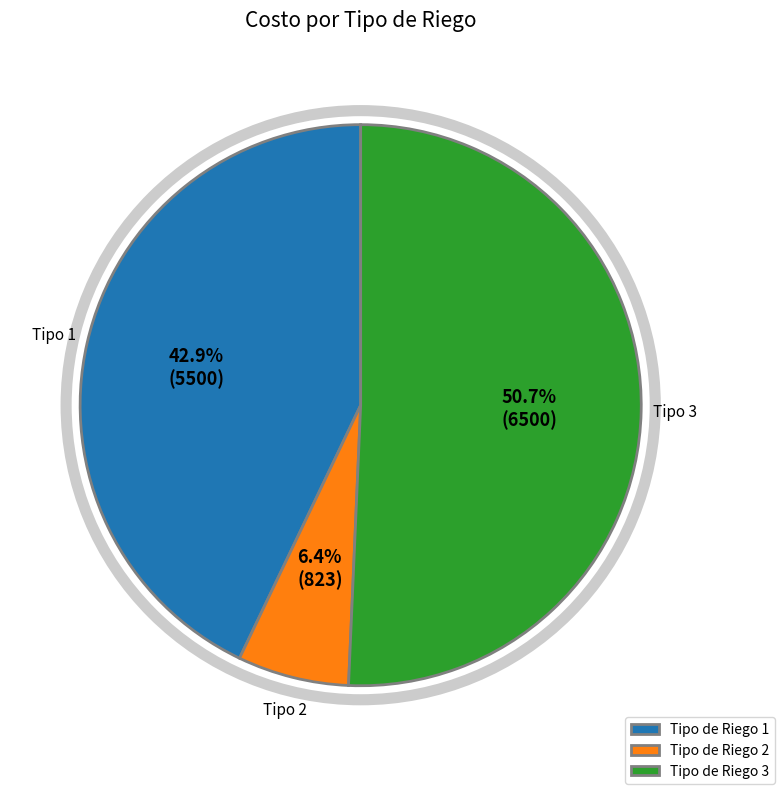

Which slice is the smallest?

Tipo de Riego 2